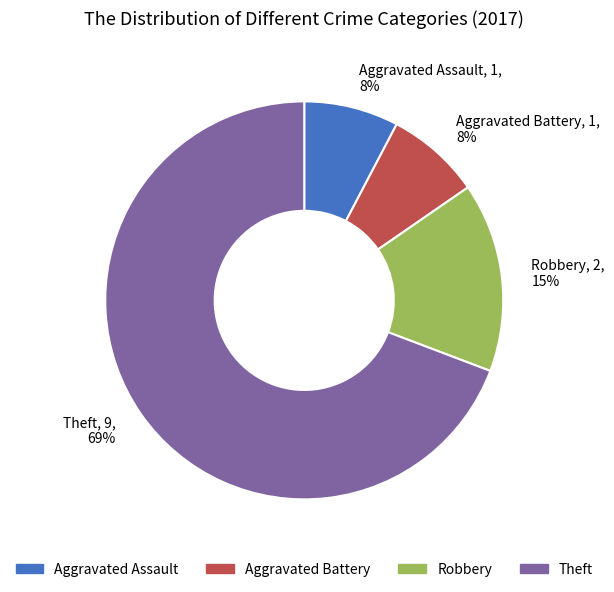

Approximately how many times larger is the value at Aggravated Battery compared to Aggravated Assault?

1.0